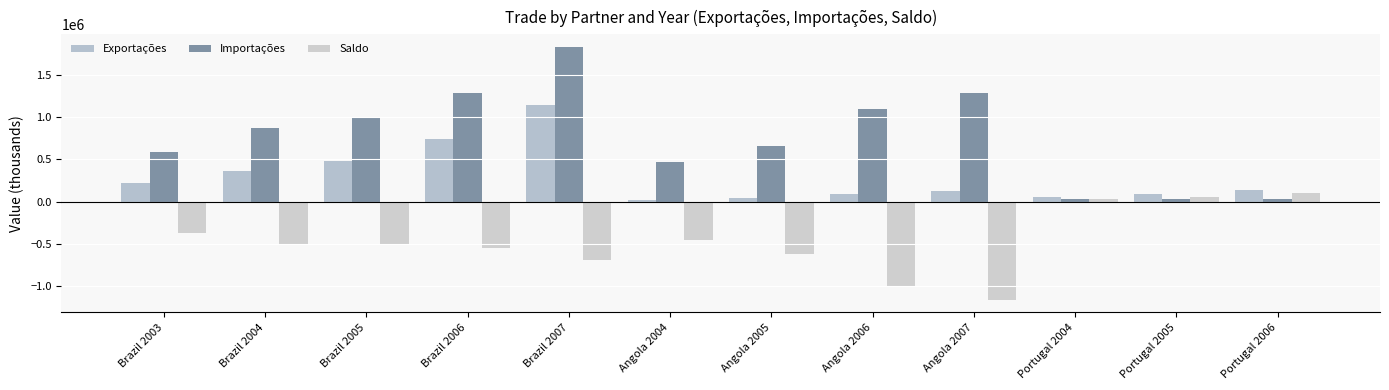

How many groups of bars are there?

12